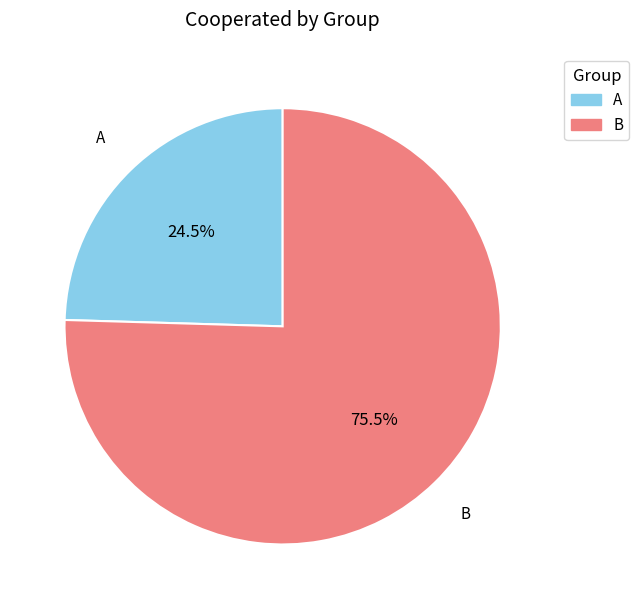

To the nearest percent, what is the difference between the B and A slice percentages?

51%